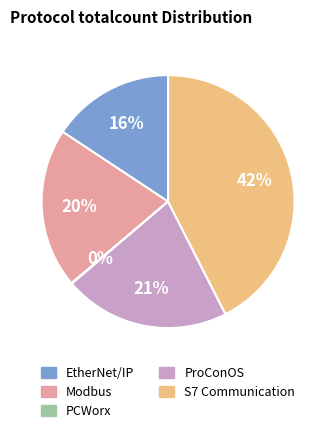

Is the sum of S7 Communication and ProConOS greater than half?

Yes